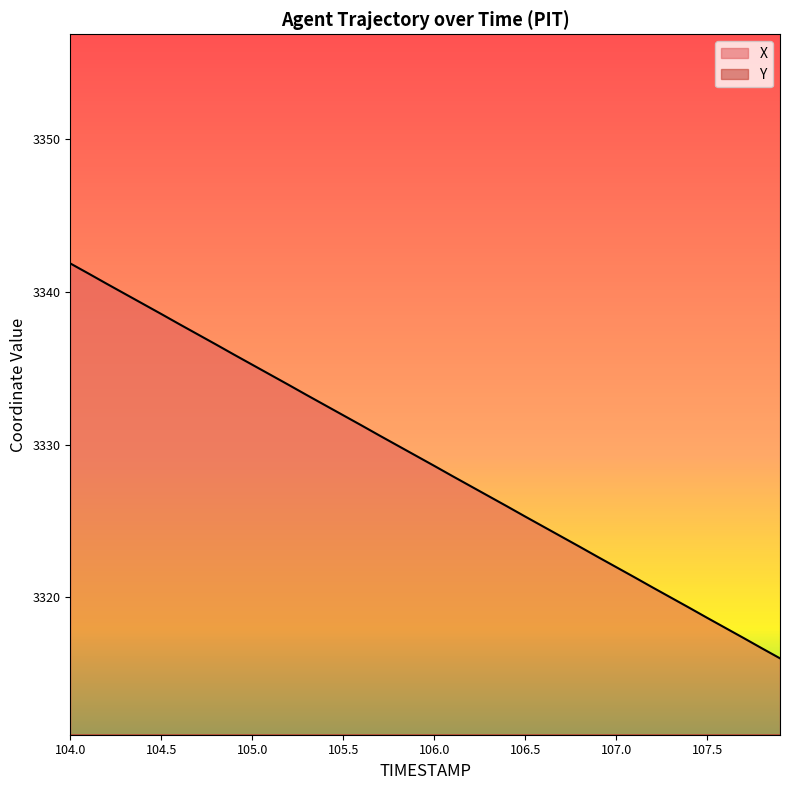

Rank the series at 104.5 from highest to lowest value.

X, Y